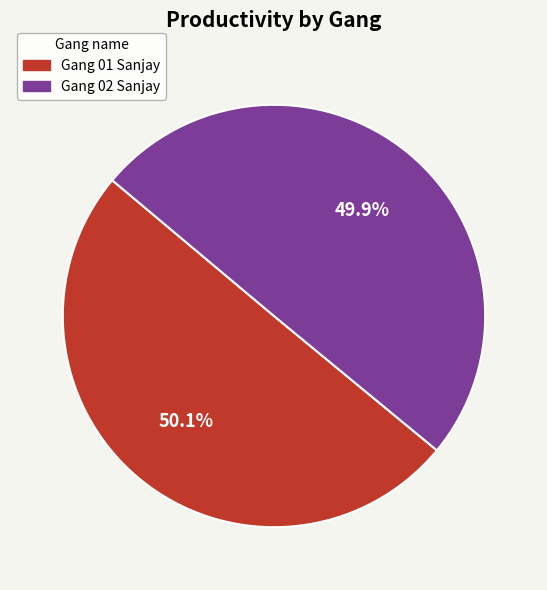

To the nearest percent, what portion does Gang 01 Sanjay represent?

50%